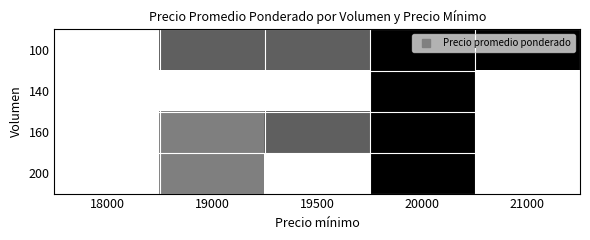

How many data points in 100 are above 19750?

2